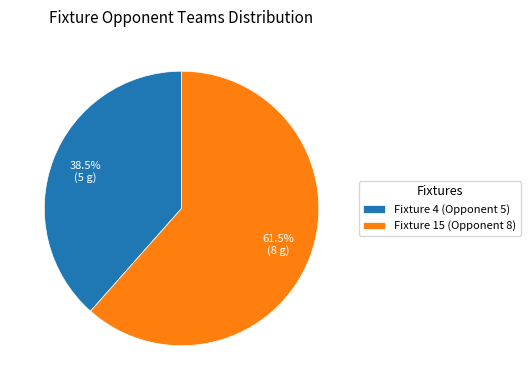

To the nearest percent, what is the average slice percentage?

50%